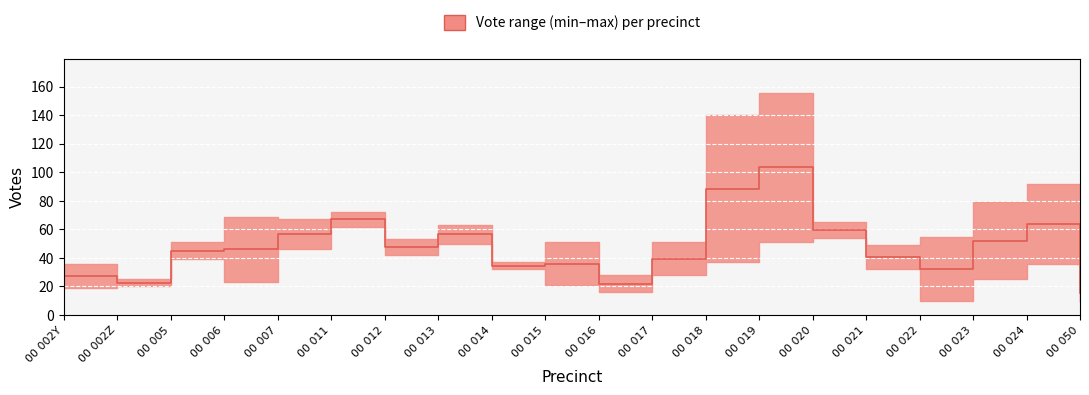

Reading right to left, list all the values displayed in this chart.

15.5	64.0	52.0	32.5	40.5	59.5	103.5	88.5	39.5	22.0	36.0	34.5	56.5	47.5	67.0	56.5	46.0	45.0	22.5	27.5